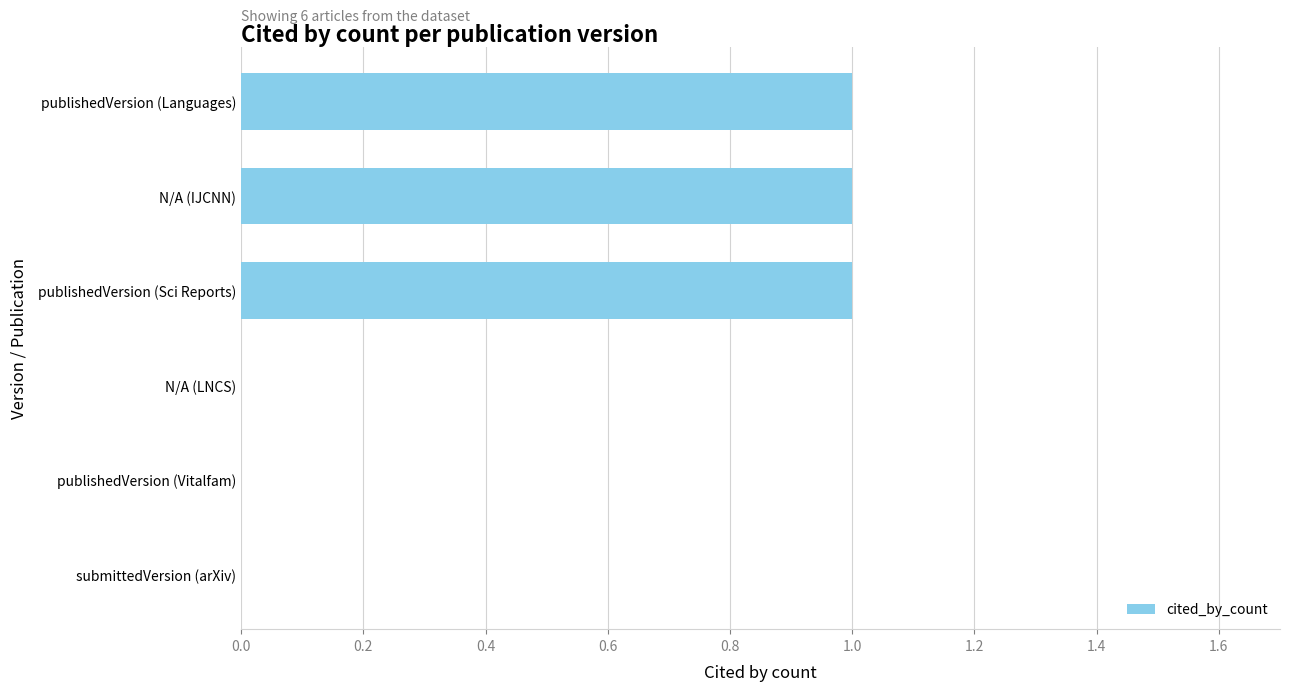

Between N/A (LNCS) and N/A (IJCNN), which is larger?

N/A (IJCNN)